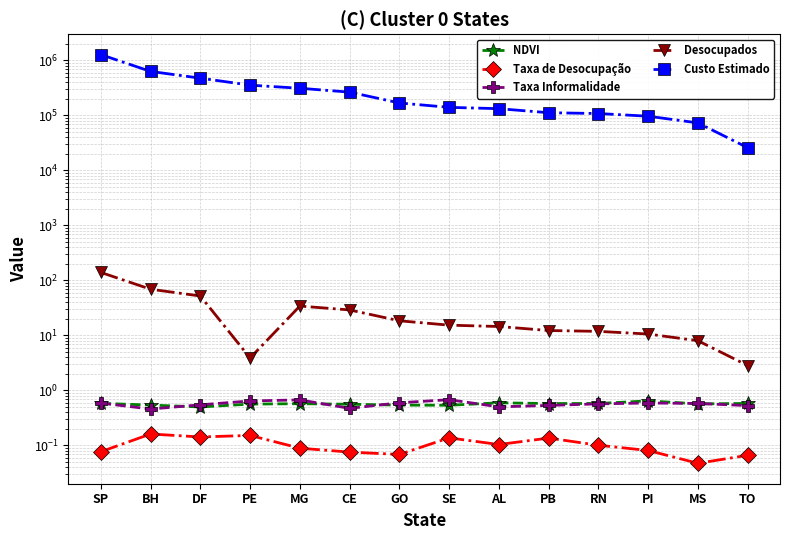

Which label corresponds to the largest value in the chart?

SP